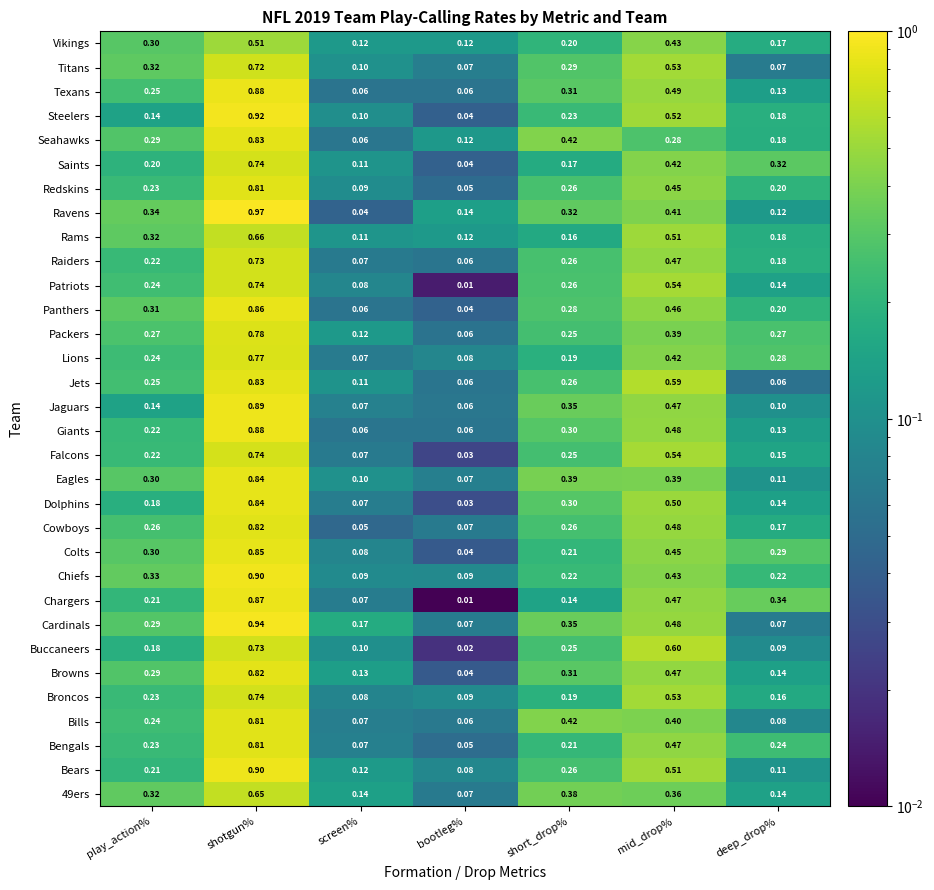

List the labels in order of Chargers value, smallest first.

bootleg%, screen%, short_drop%, play_action%, deep_drop%, mid_drop%, shotgun%